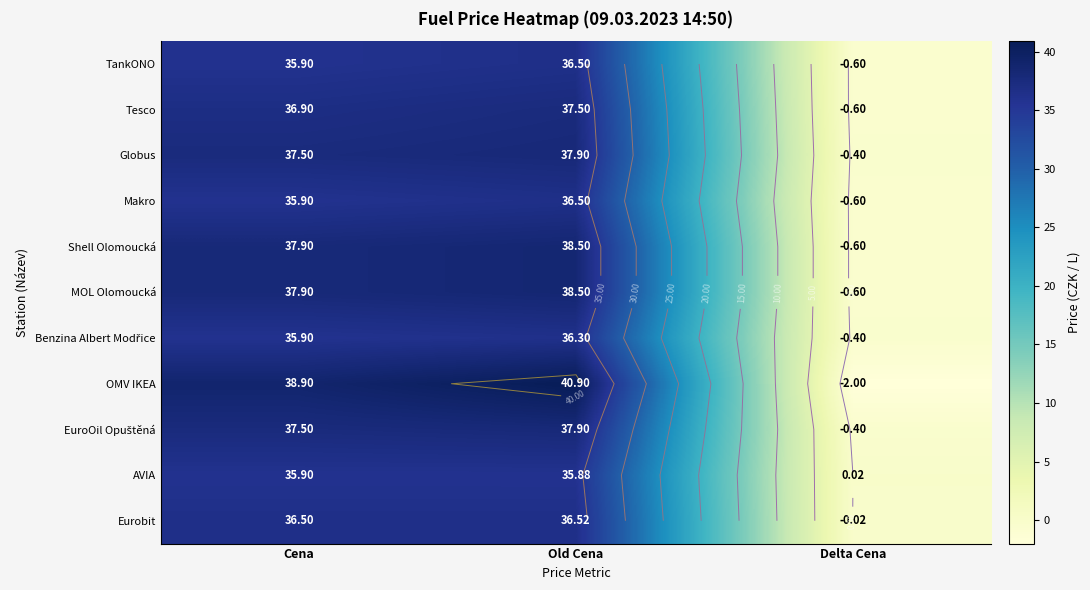

Which series has the largest total across all categories?

OMV IKEA